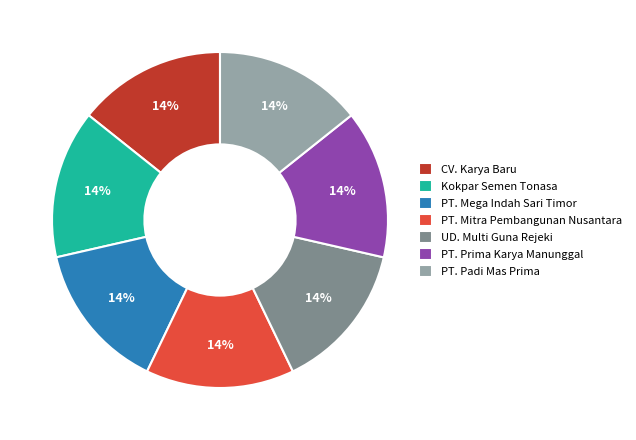

Do Kokpar Semen Tonasa and PT. Mitra Pembangunan Nusantara together represent more than half of the pie?

No